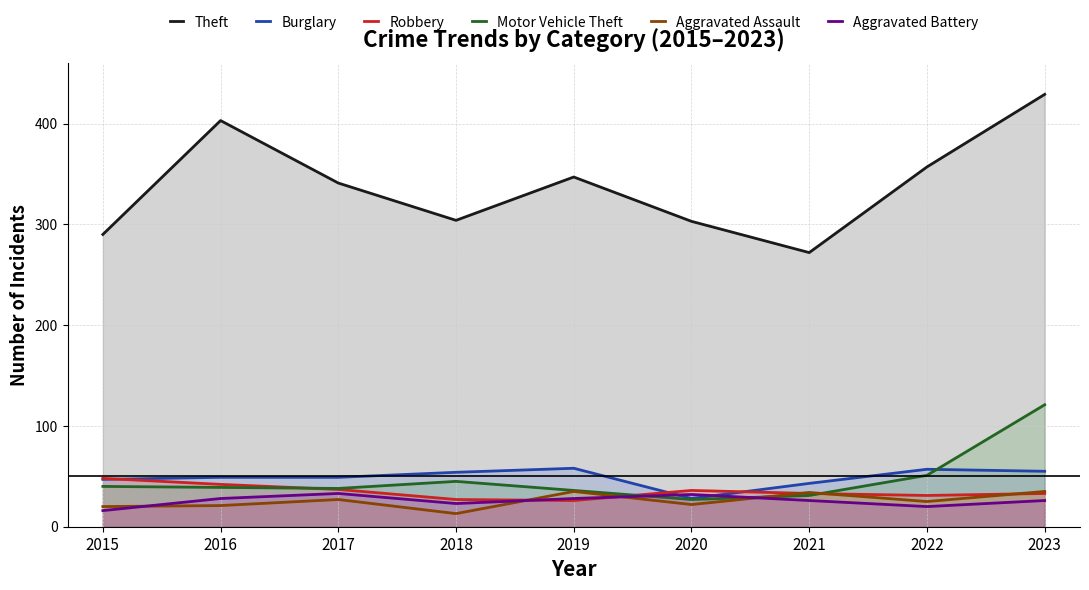

Which has a higher value, 2017 or 2016?

2016